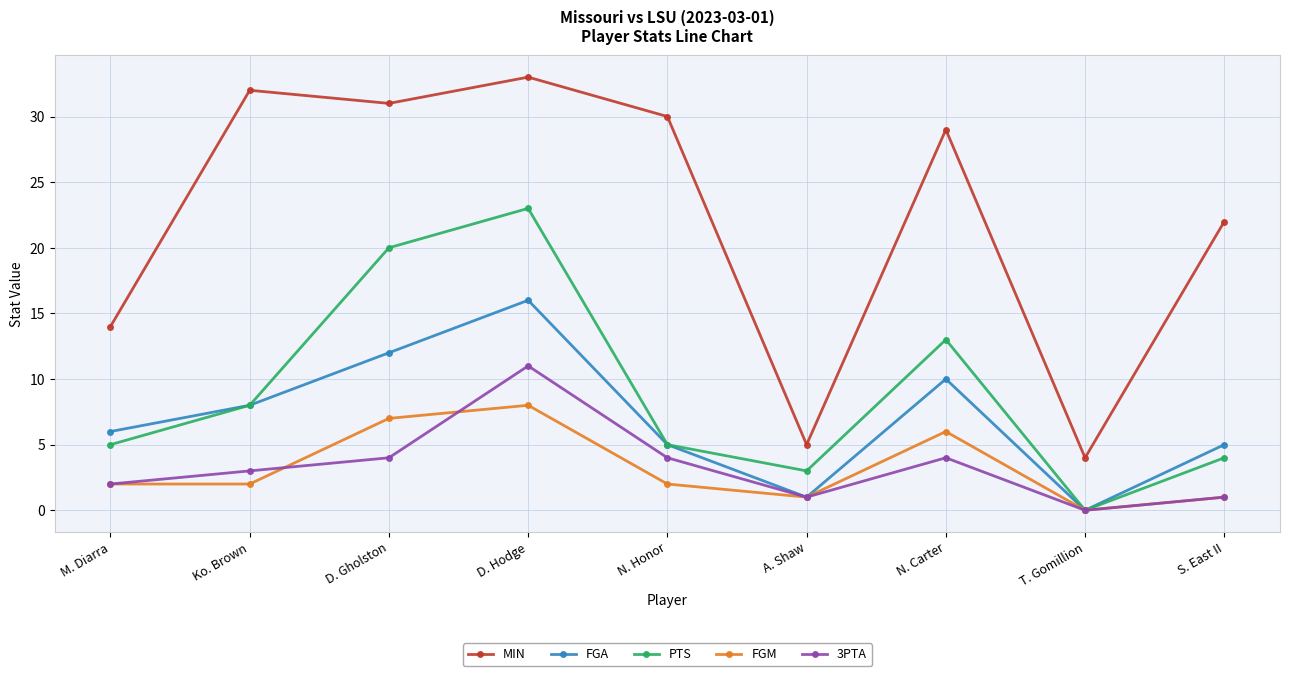

What are all the series names shown in the legend?

MIN, FGA, PTS, FGM, 3PTA